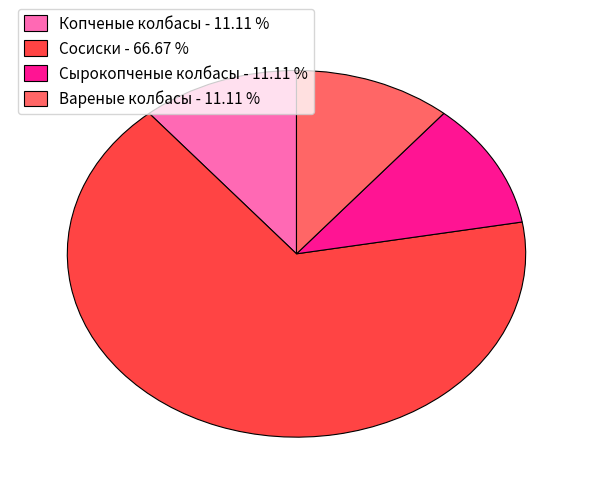

Is there a majority slice in this chart?

Yes